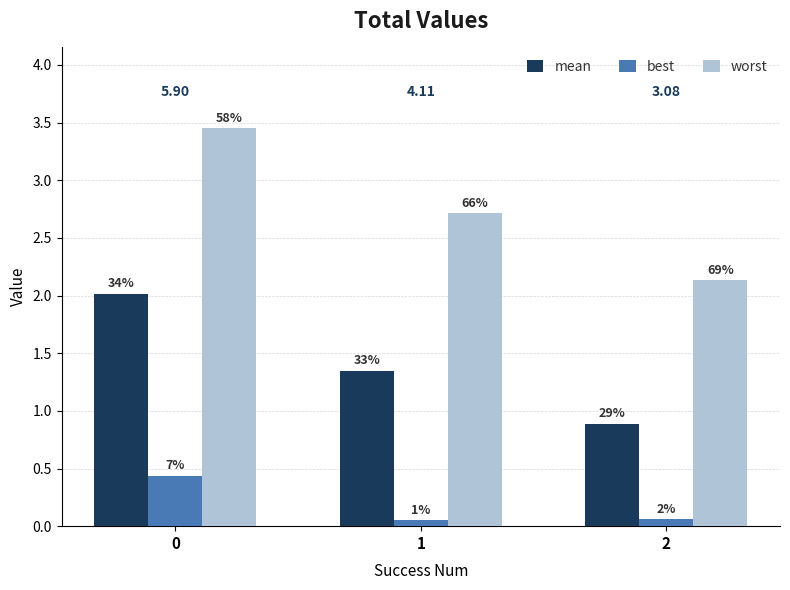

Reading right to left, what are all the values shown in this chart?

mean: 2=0.9	1=1.3	0=2.0
best: 2=0.1	1=0.1	0=0.4
worst: 2=2.1	1=2.7	0=3.5